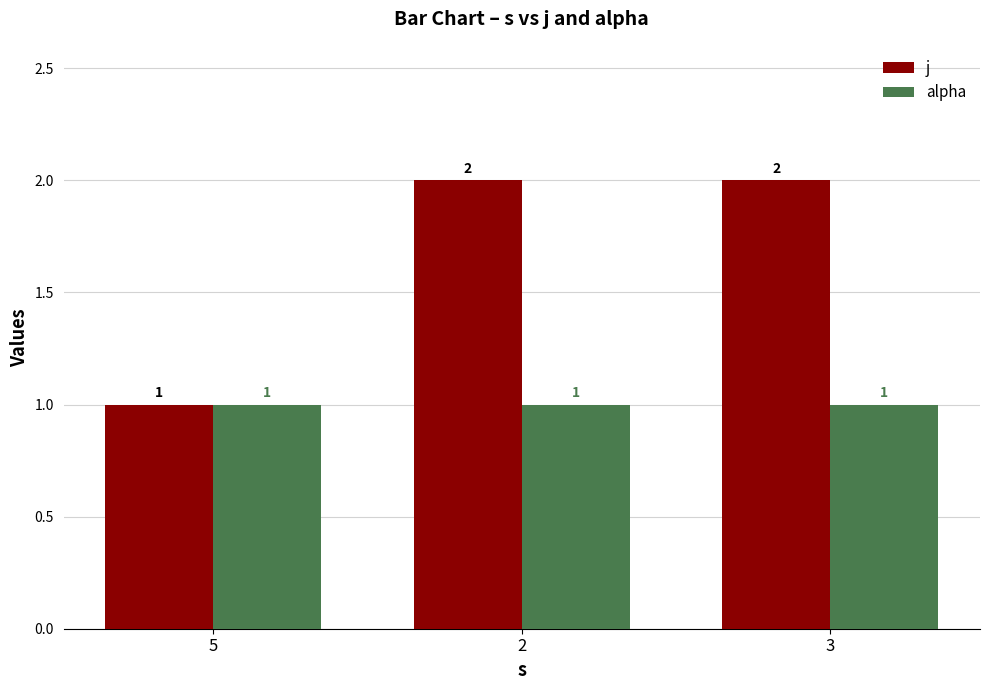

Count the number of data series in this chart.

2